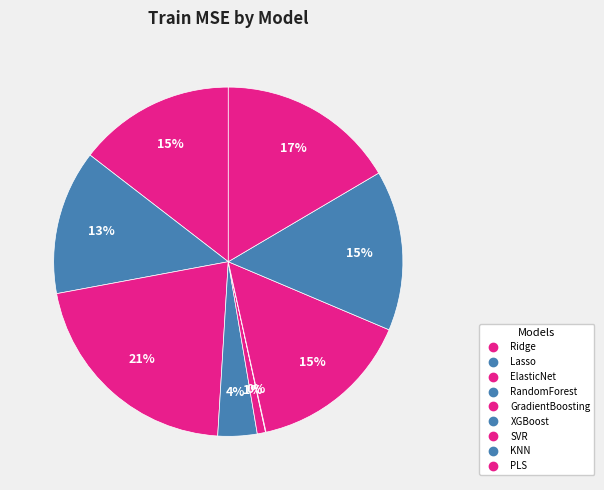

To the nearest percent, what is the average slice percentage?

11%